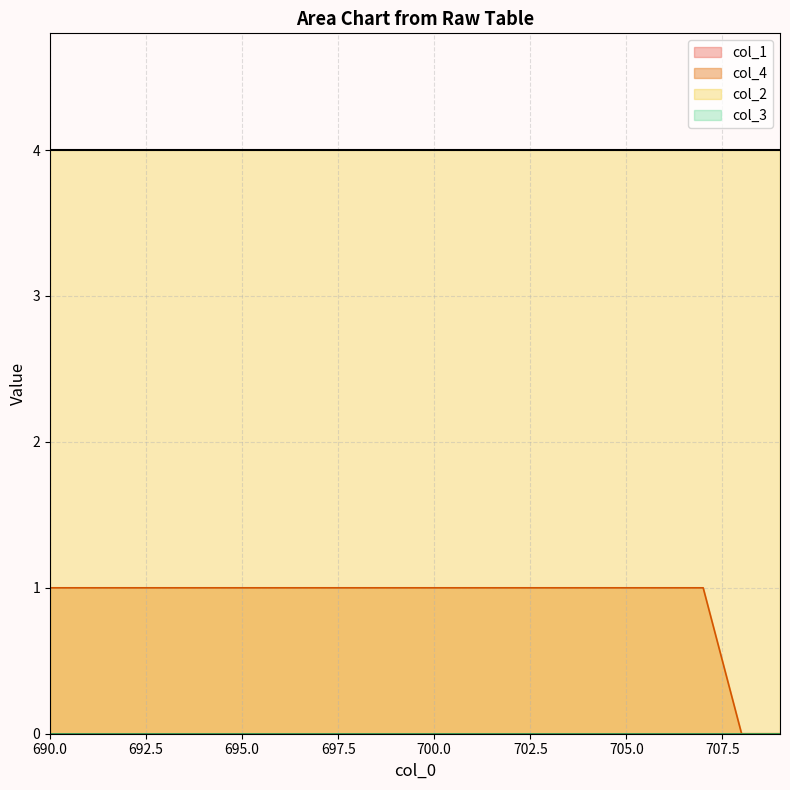

What is the difference between the highest and lowest values at 708?

4